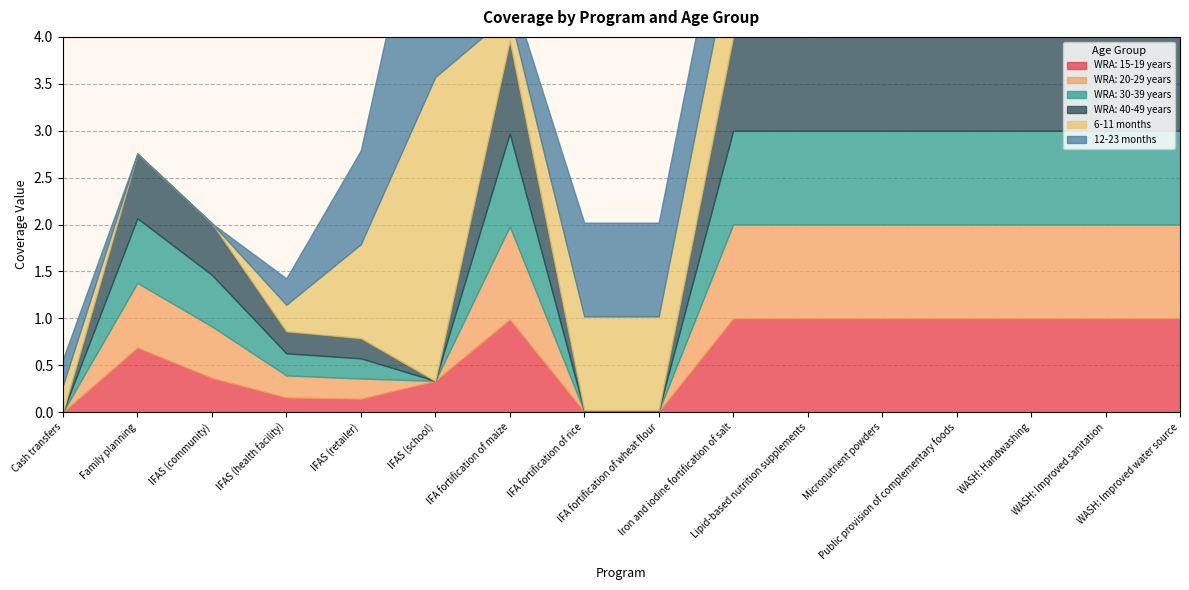

Between Iron and iodine fortification of salt and Public provision of complementary foods, which series saw the biggest shift?

6-11 months